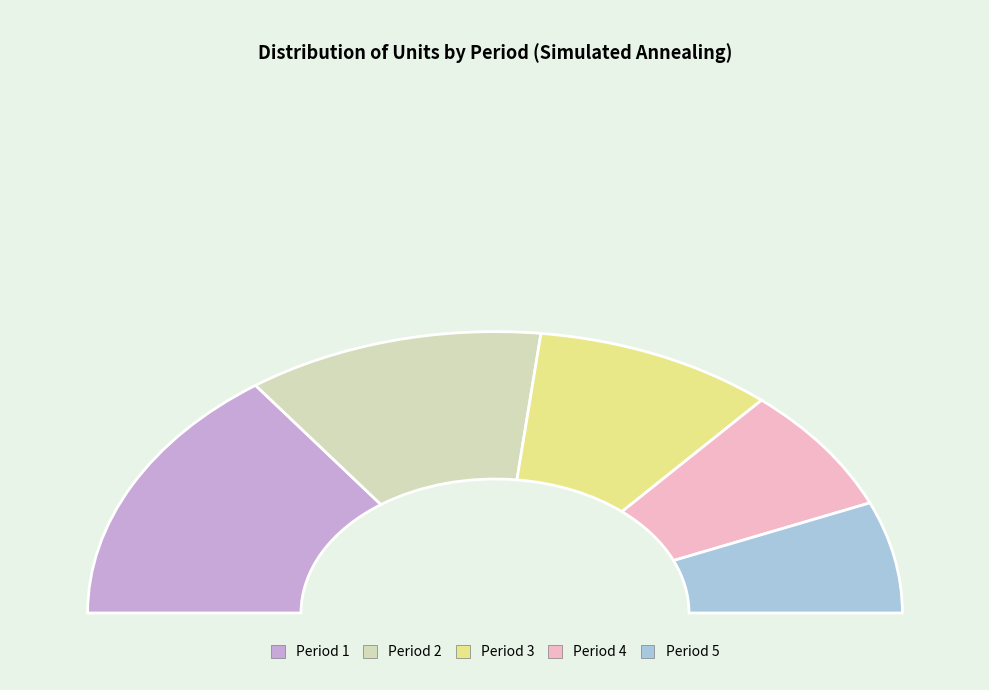

What is the change in value from Period 1 to Period 2?

-128